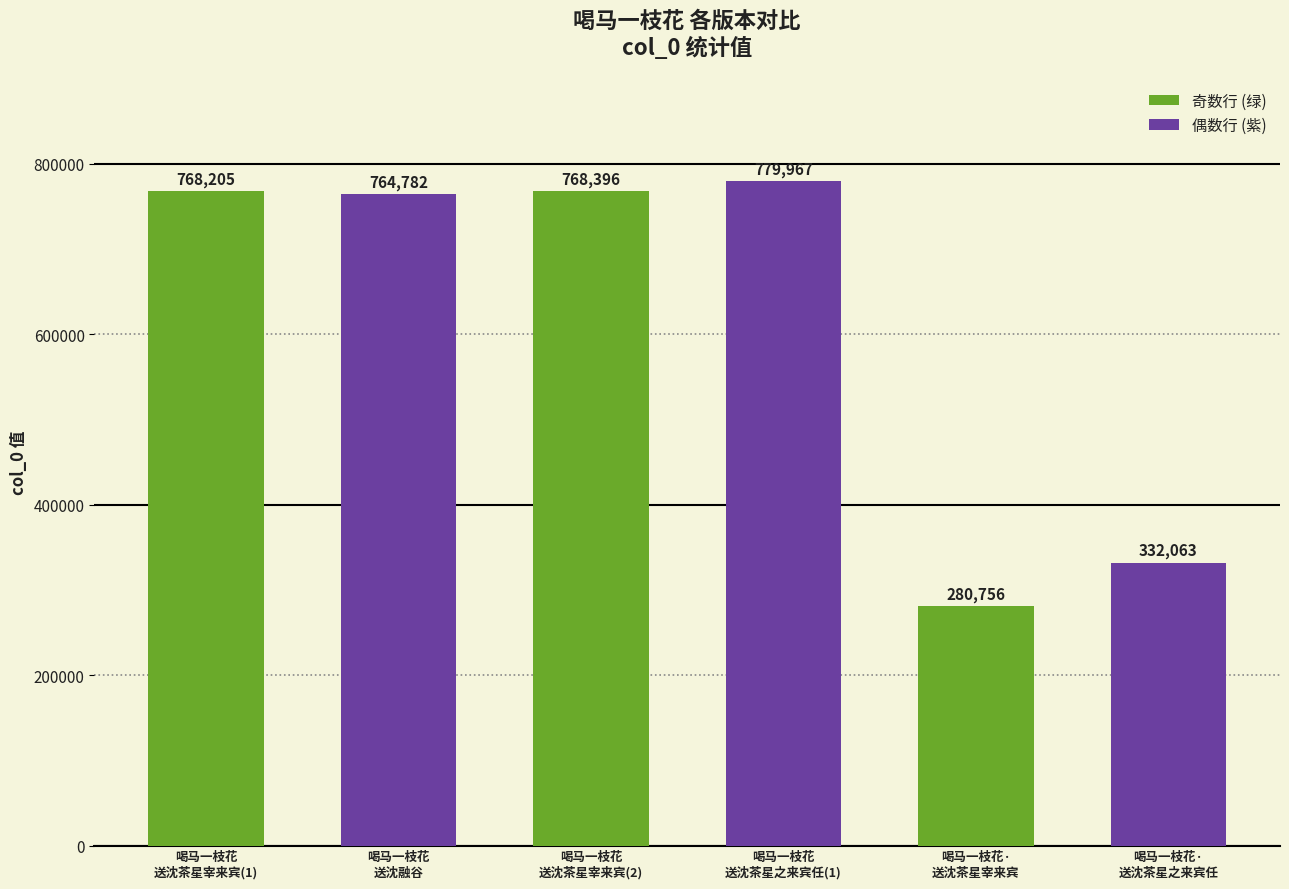

Reading left to right, extract all data points from this chart.

768205	764782	768396	779967	280756	332063